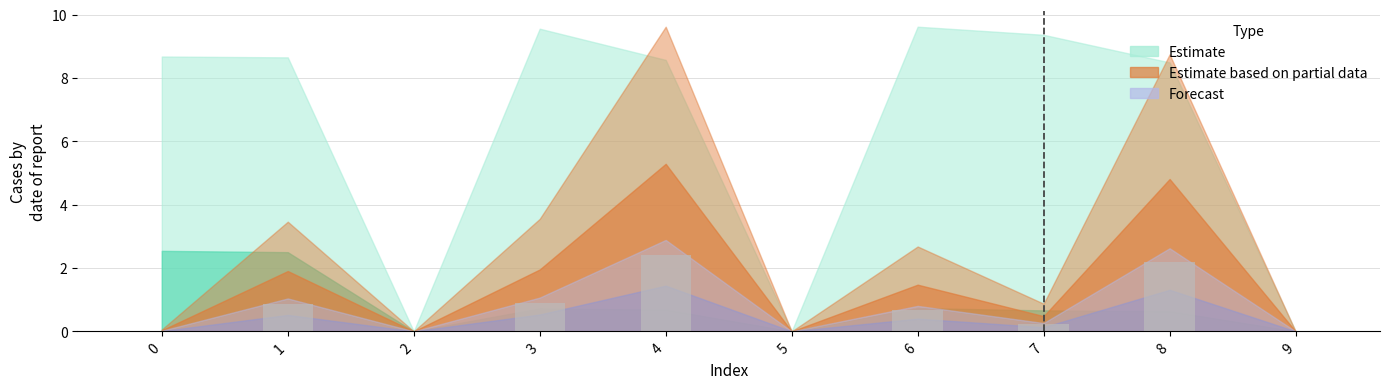

Between 4 and 9, which is larger?

4